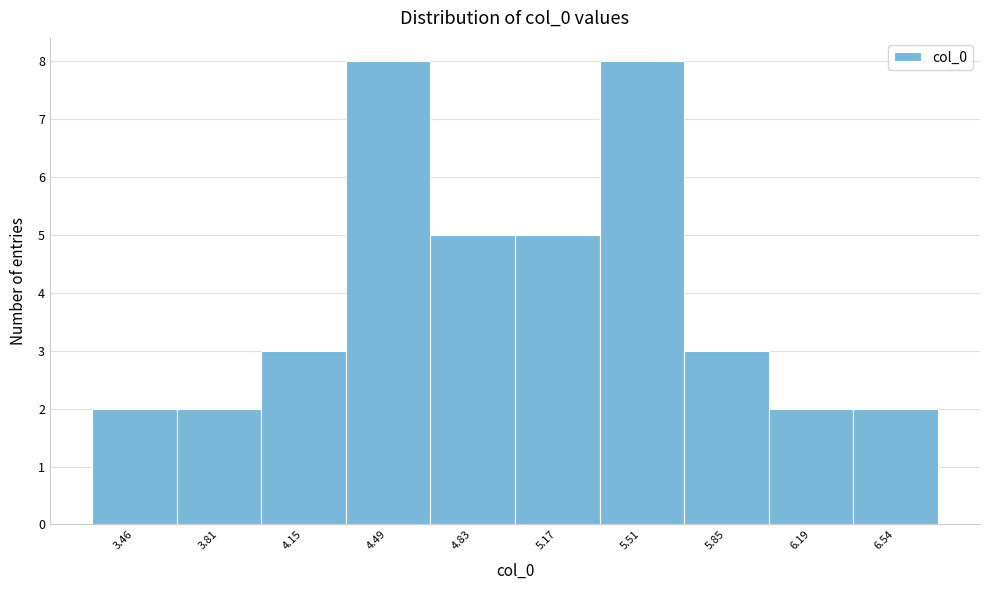

Reading left to right, transcribe this chart: for each bar, give the range it covers on the x-axis and its height. Neither the bar edges nor the heights are printed on the chart, so give them approximately, as read against the axes.

3.30 to 3.65: 2
3.65 to 4.00: 2
4.00 to 4.30: 3
4.30 to 4.65: 8
4.65 to 5.00: 5
5.00 to 5.35: 5
5.35 to 5.70: 8
5.70 to 6.00: 3
6.00 to 6.35: 2
6.35 to 6.70: 2